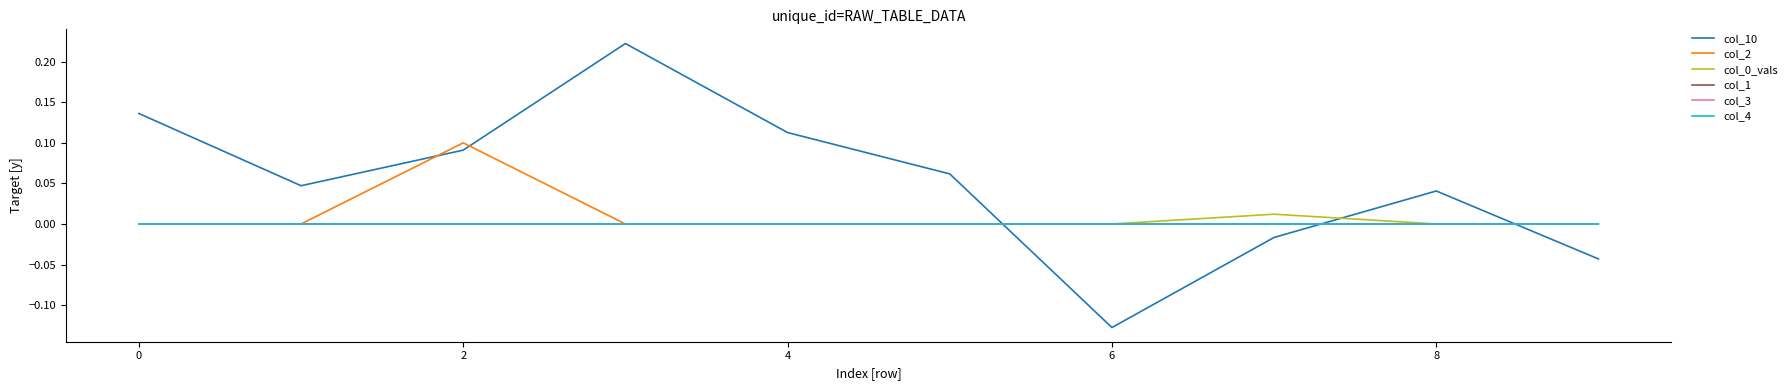

Does the chart have visible grid lines?

No